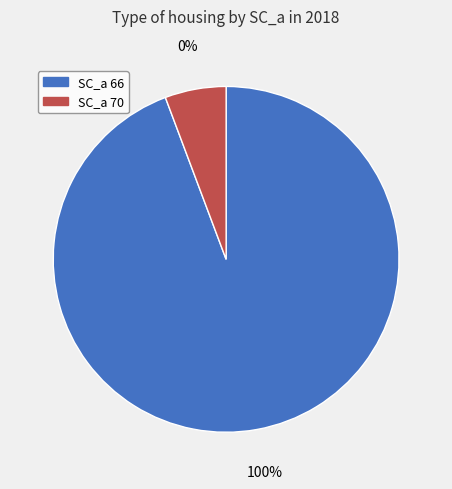

To the nearest percent, what portion does SC_a=66 represent?

94%